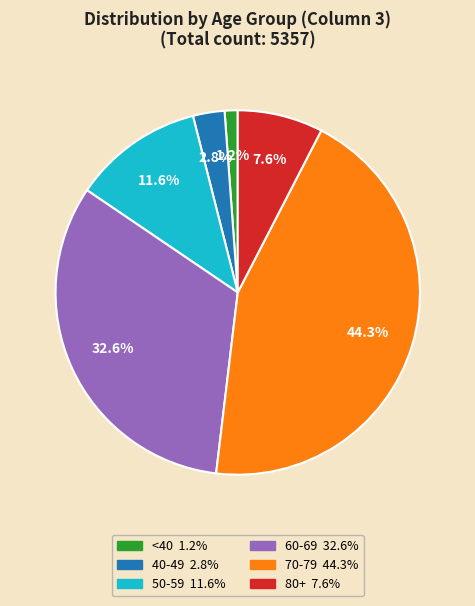

Is there any slice that represents more than half of the pie?

No